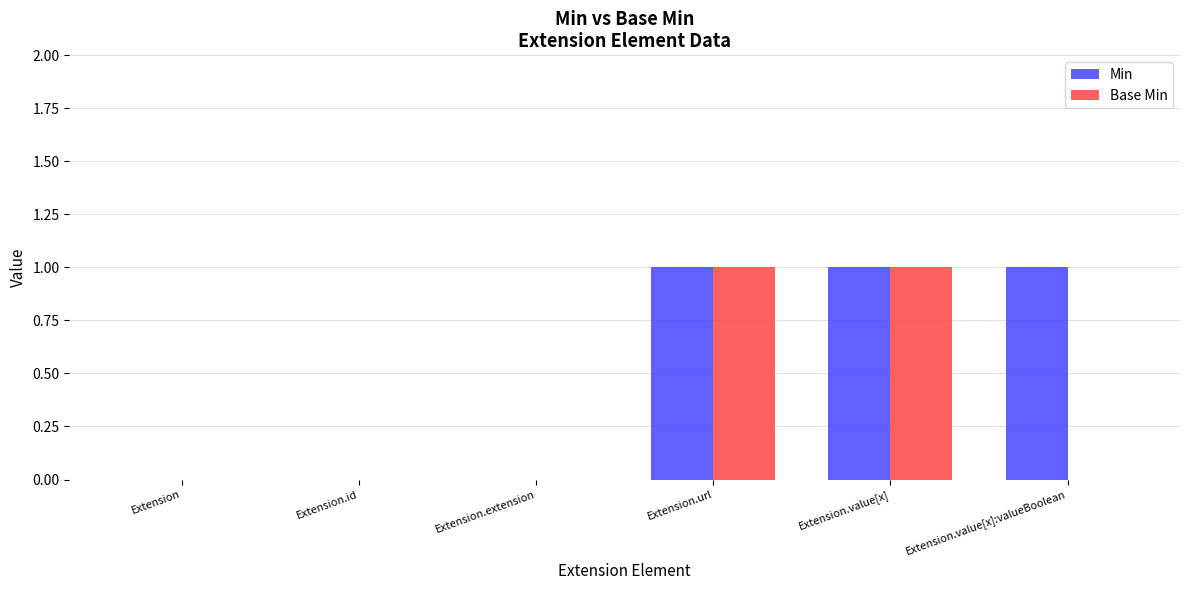

What is the sum of all Min values?

3